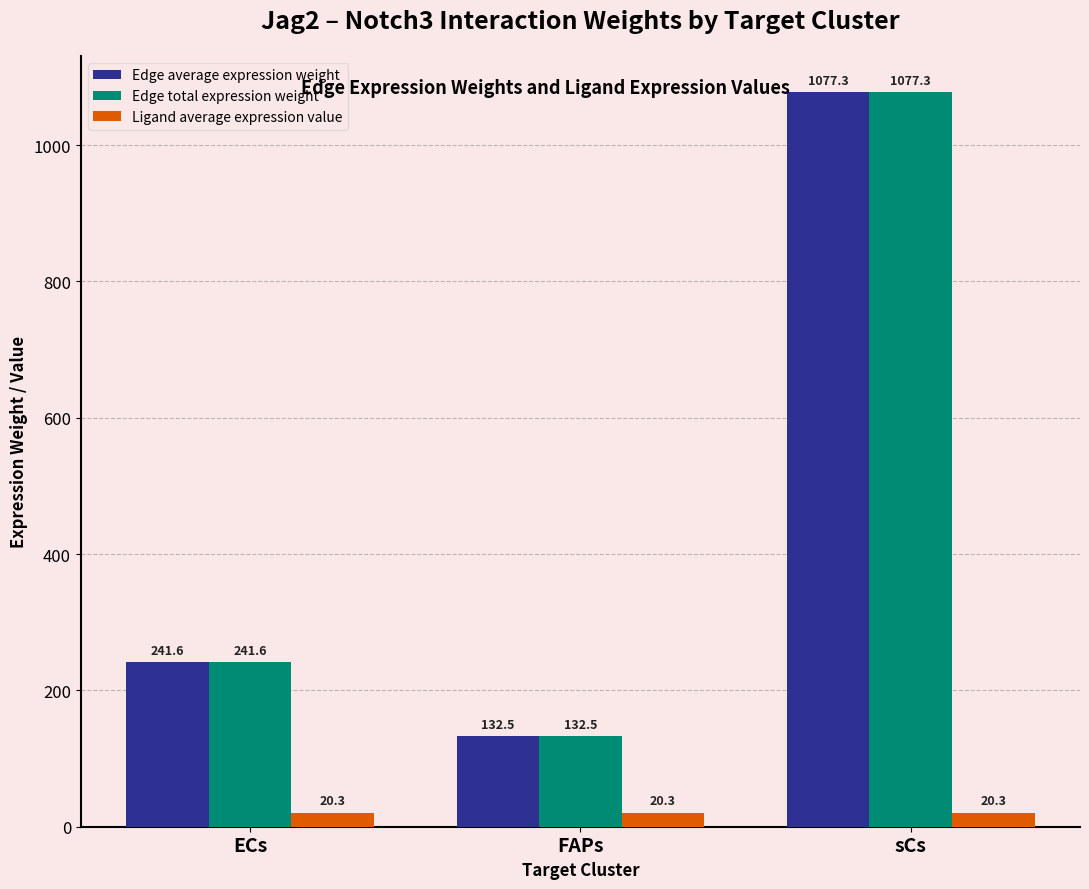

Which category has the highest value in the Edge total expression weight series?

sCs